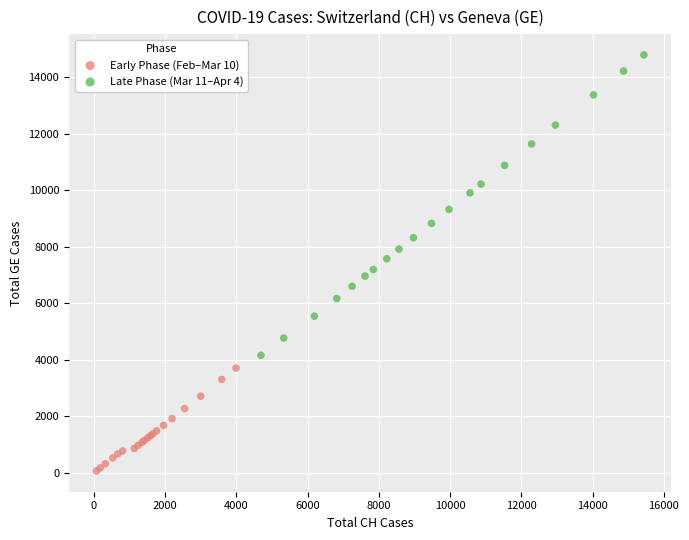

Which series contains the highest Y value?

Late Phase (Mar 11–Apr 4)